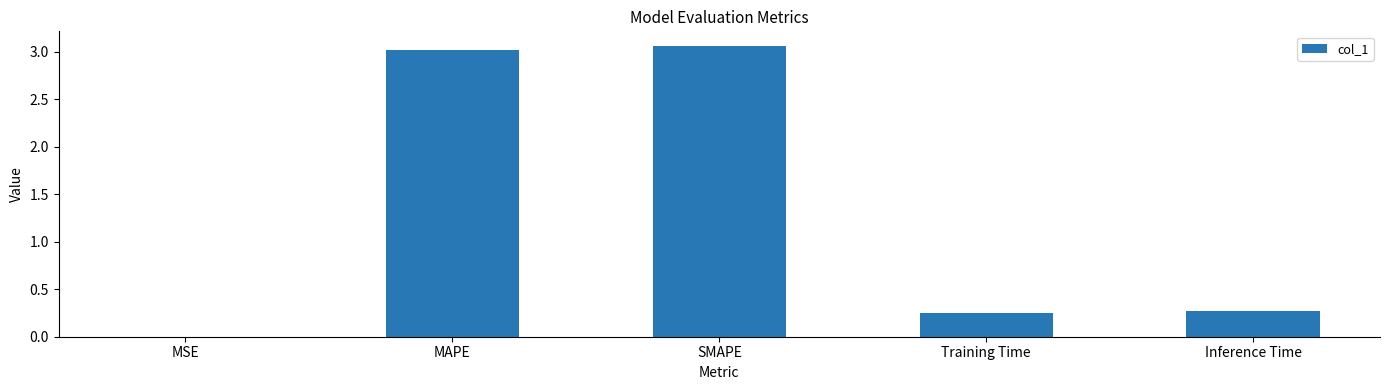

Which category has the highest value across all series?

SMAPE